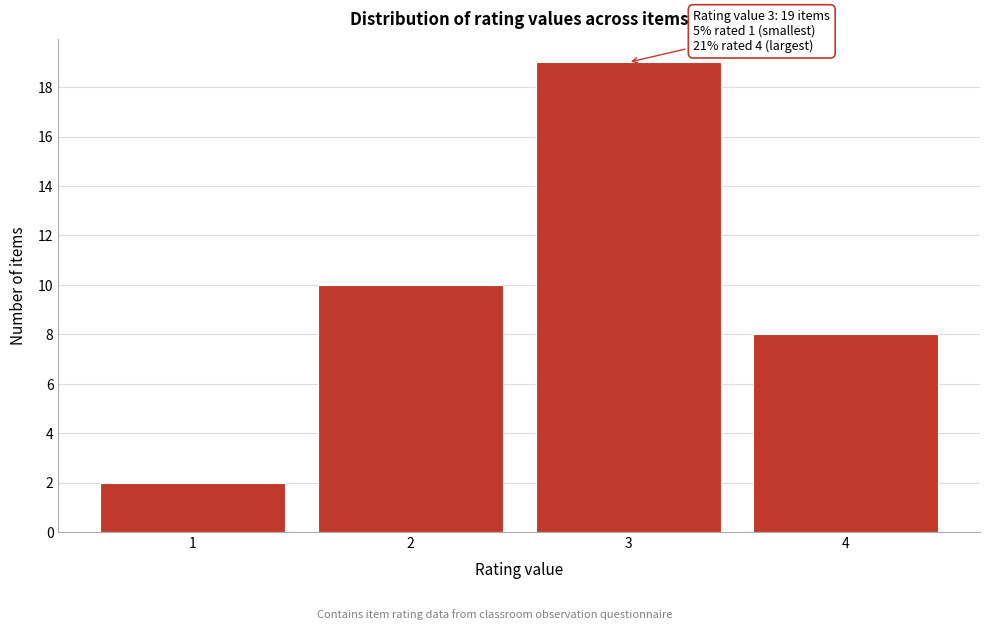

Reading left to right, list all the values displayed in this chart.

2	10	19	8